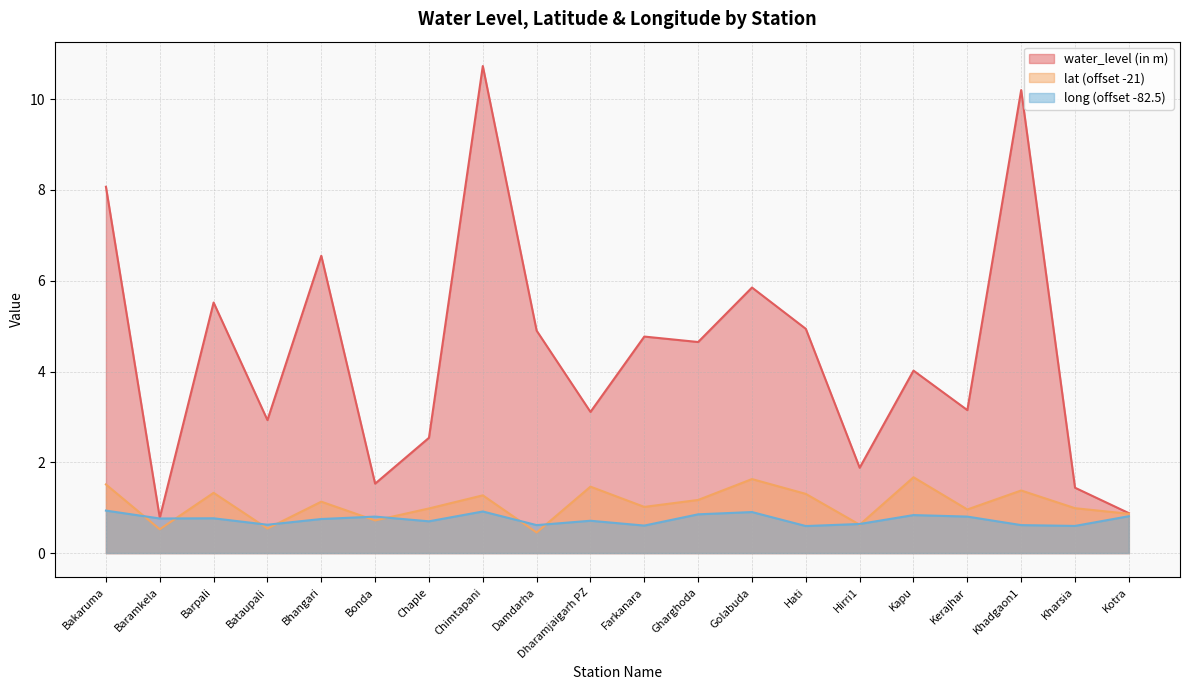

At which category does long reach its first local valley?

Baramkela